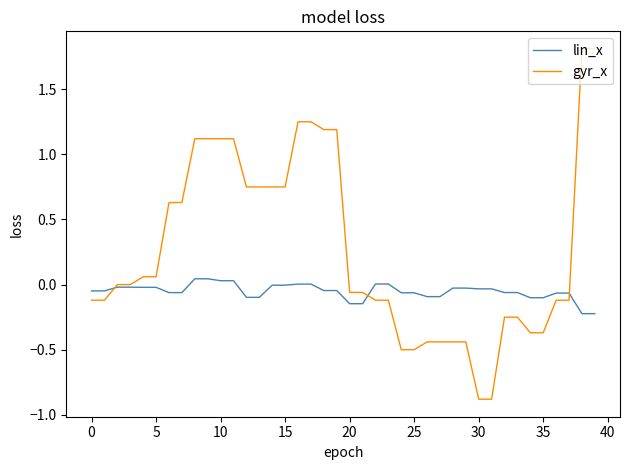

What is the smallest value displayed?

-0.9